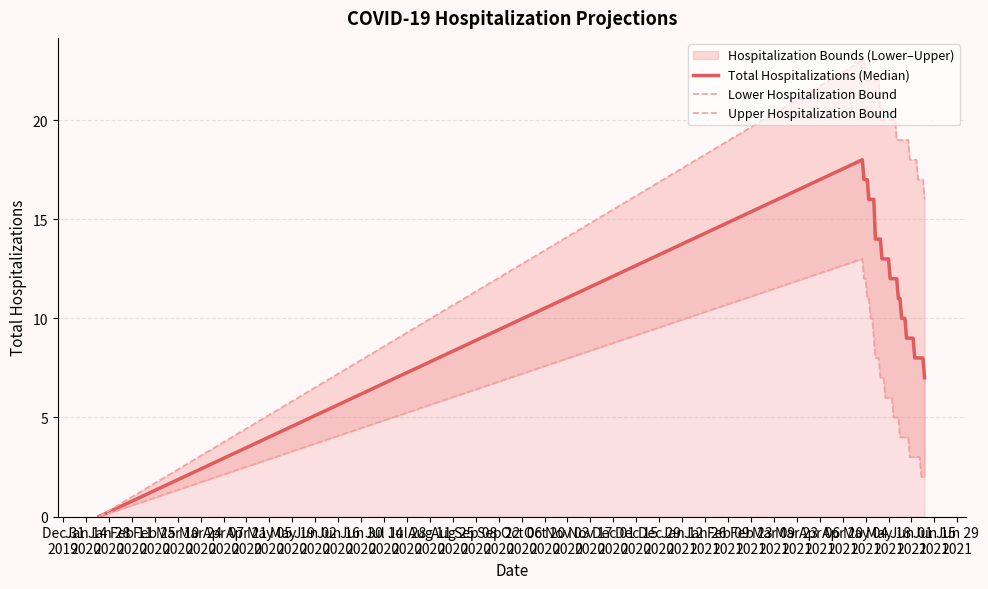

Which series has the widest spread of values?

Upper Hospitalization Bound